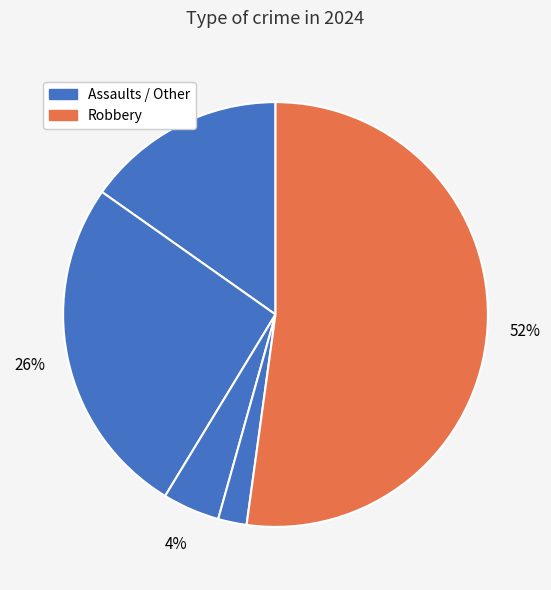

How many segments does this pie chart have?

5